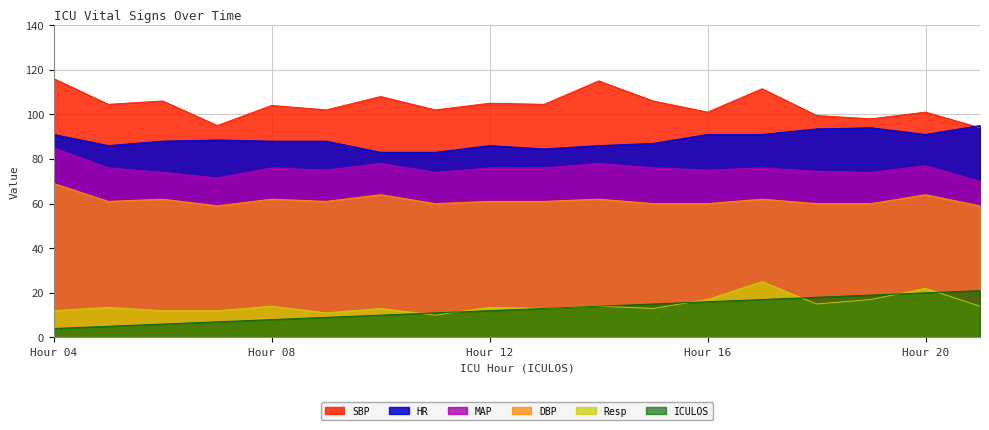

What is the sum of the ICULOS values at 10 and 21?

31.0